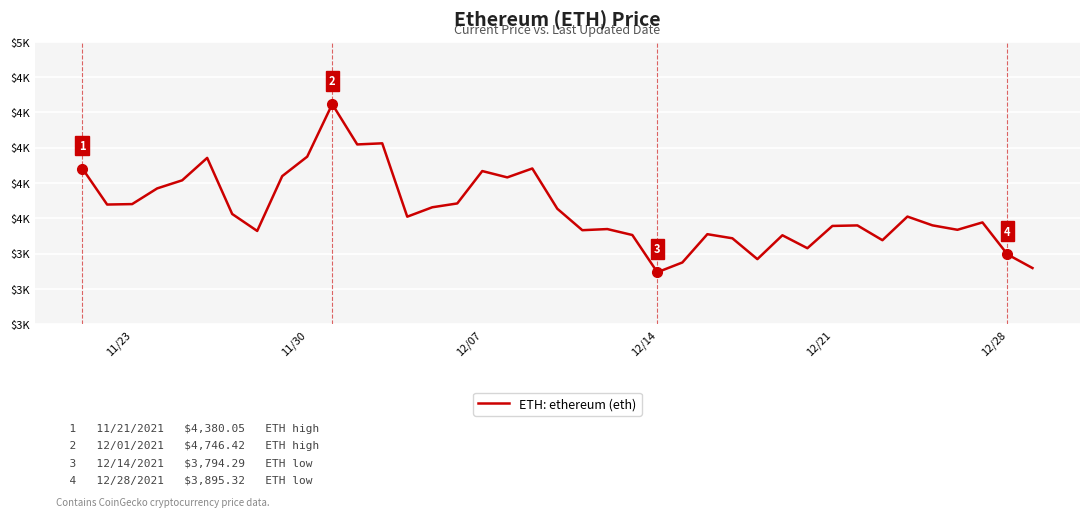

What is the average value?

4154.3